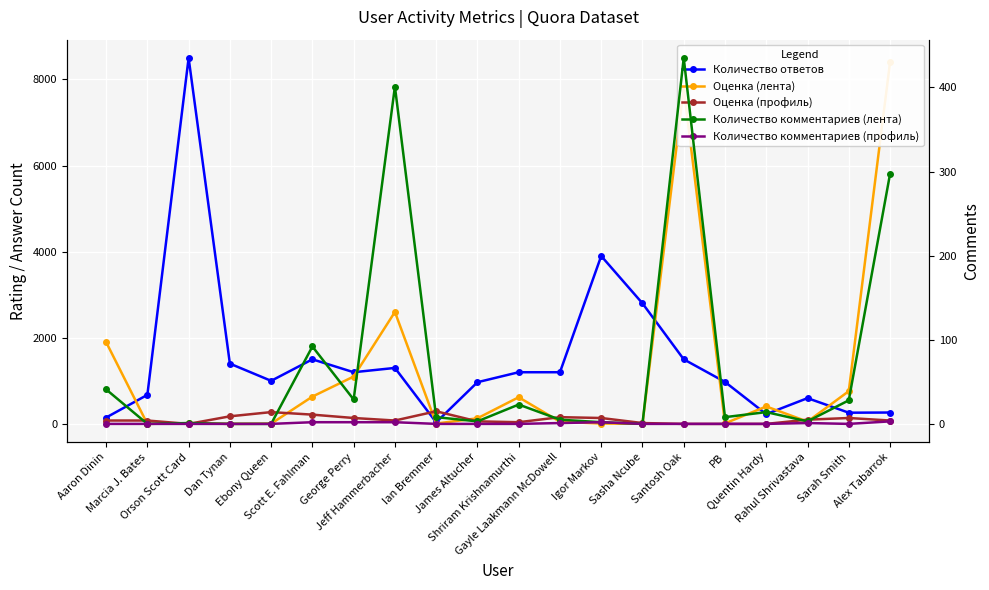

The Оценка (лента) series shows 12 at PB. True or false?

True